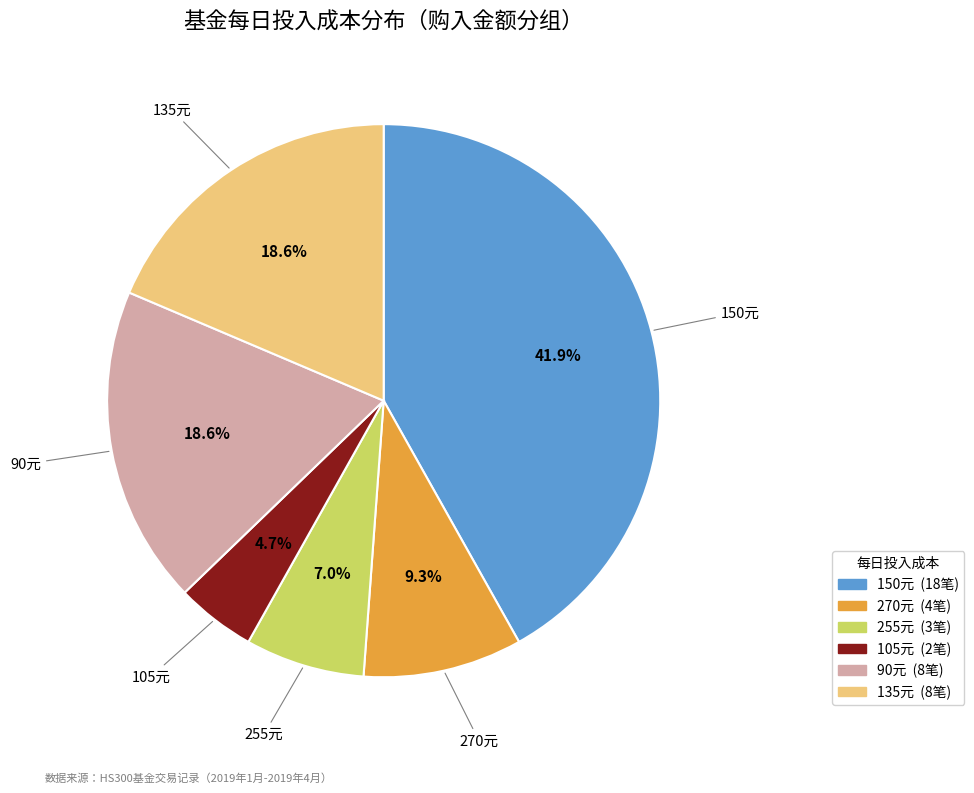

Is there a majority slice in this chart?

No